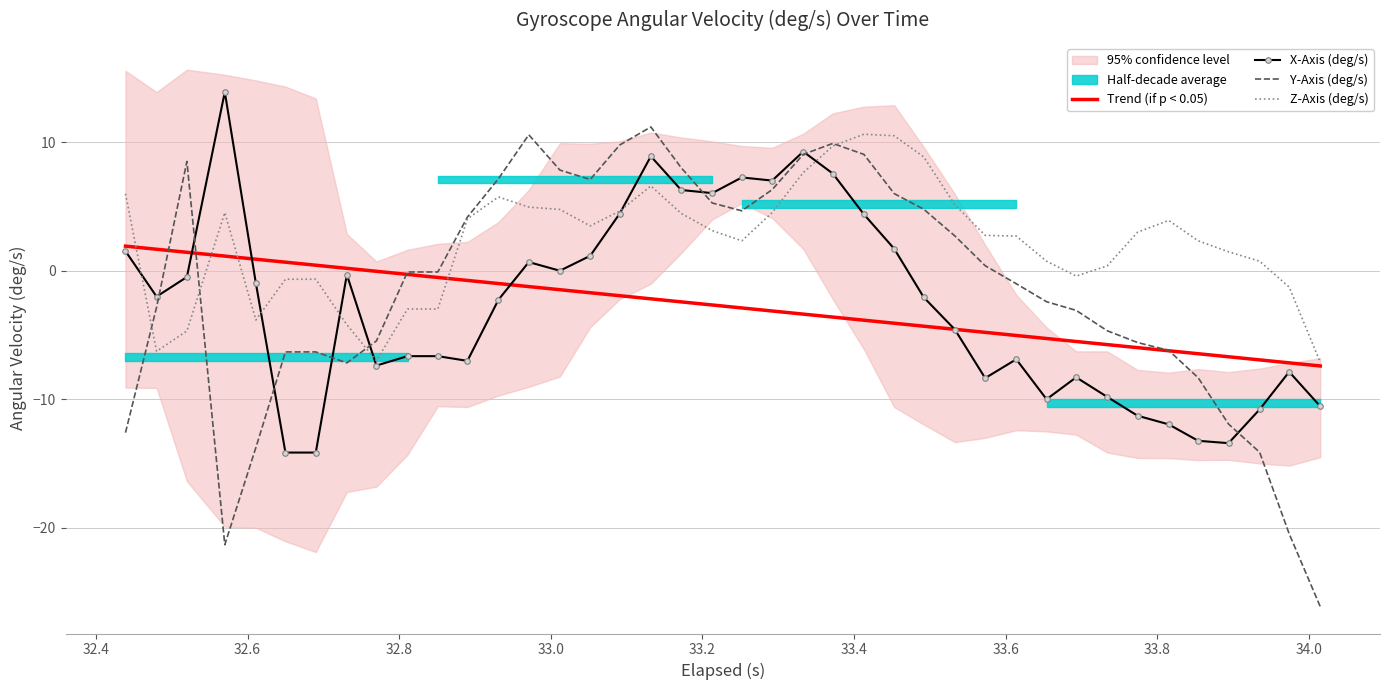

Which series has the largest total across all categories?

Z-Axis (deg/s)